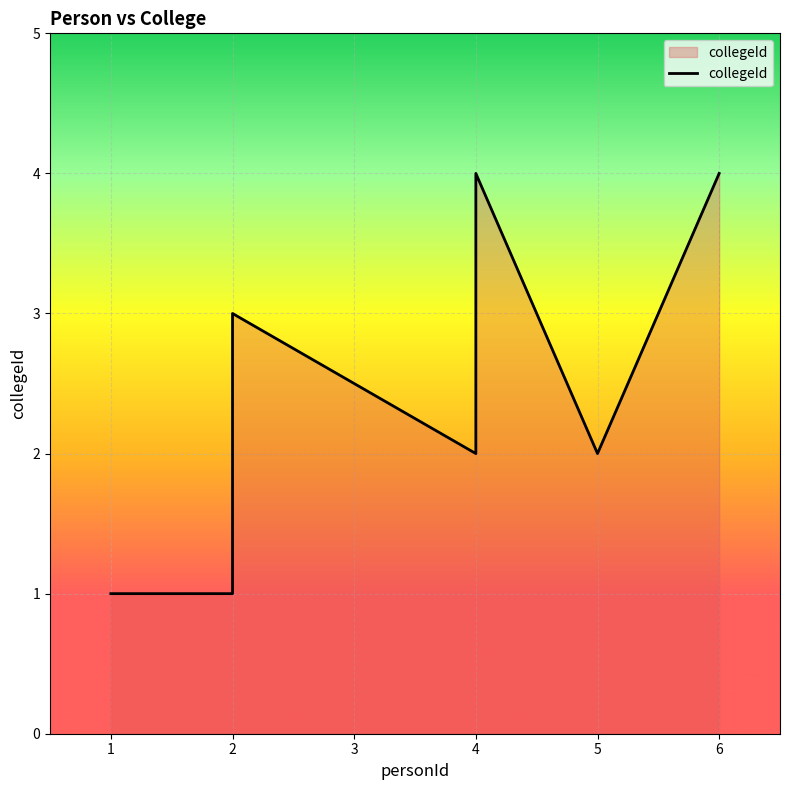

List the labels in order of value, smallest first.

1, 2, 4, 5, 2, 4, 6